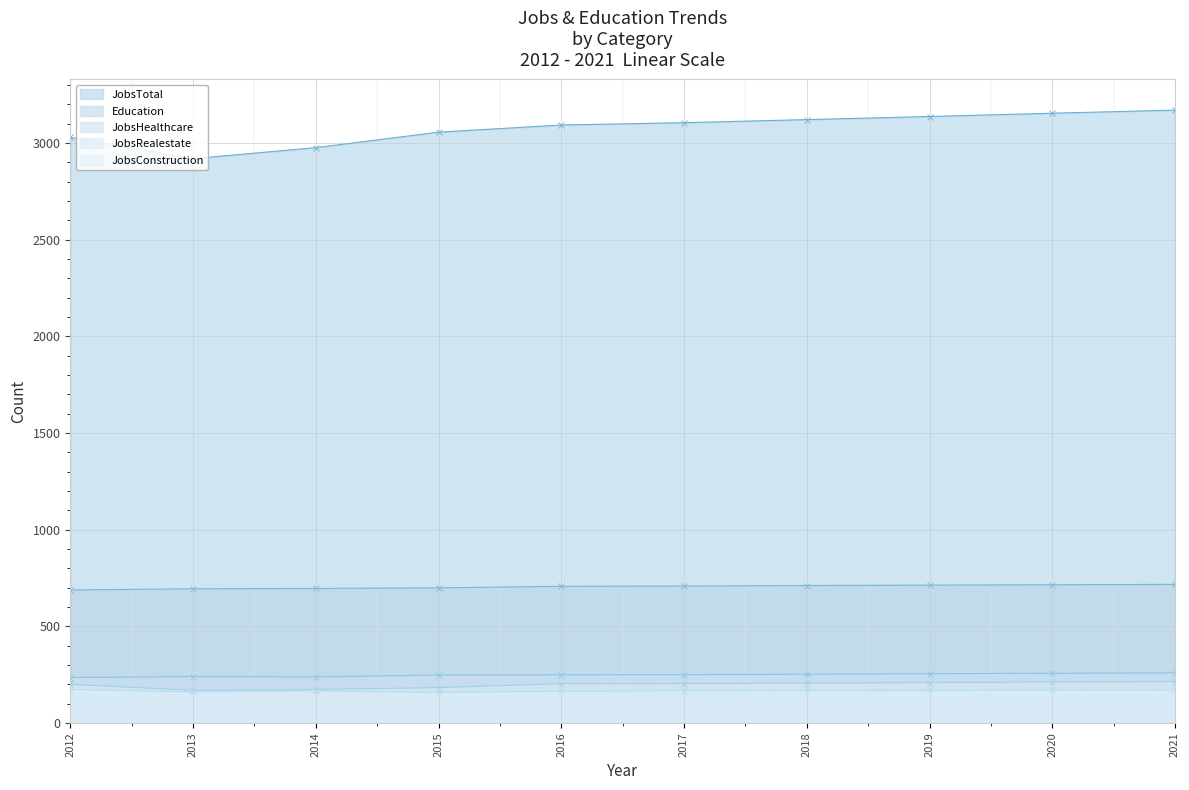

Rank the categories by JobsTotal value from highest to lowest.

2021, 2020, 2019, 2018, 2017, 2016, 2015, 2012, 2014, 2013